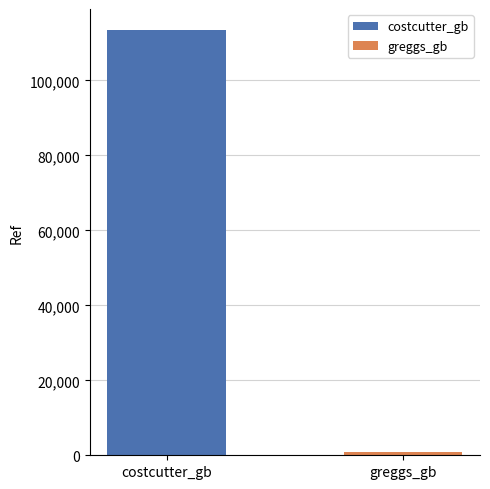

What is the minimum value for costcutter_gb?

113371